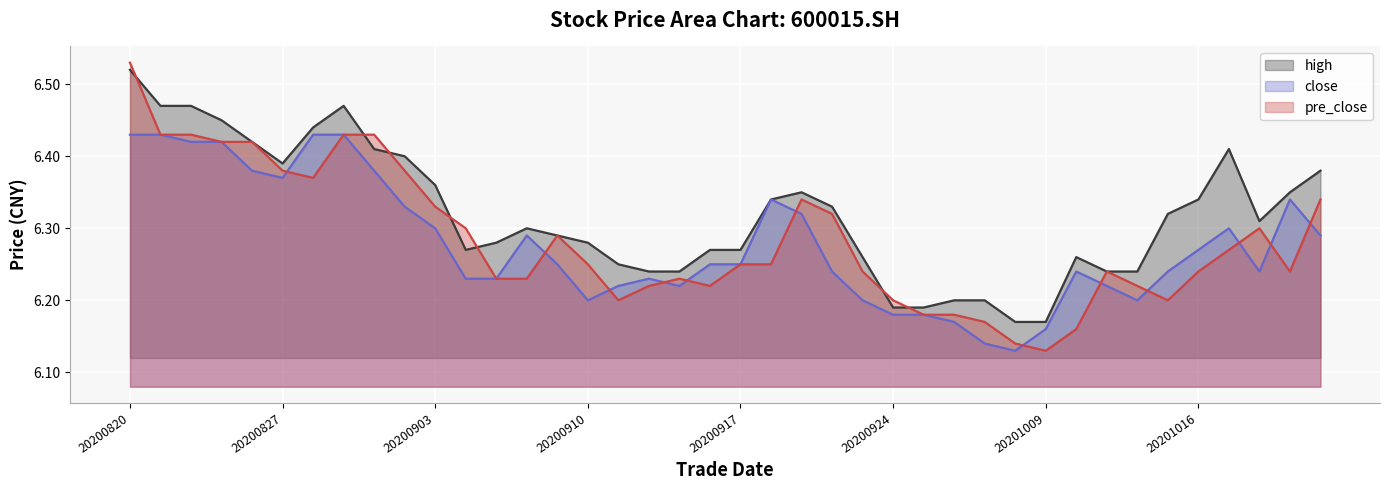

At which category is the sum across all series the highest?

20200820